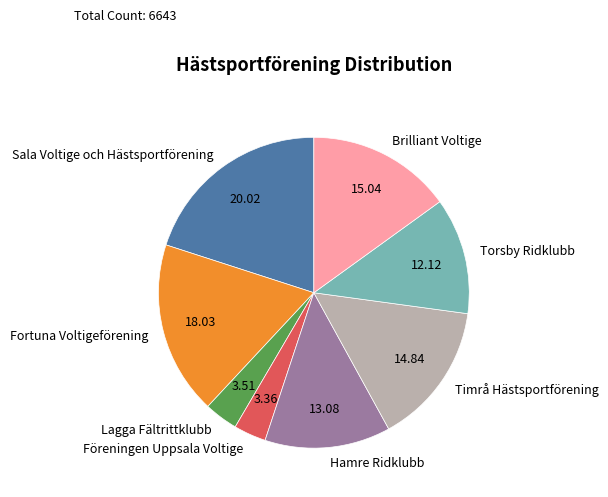

How many segments does this pie chart have?

8